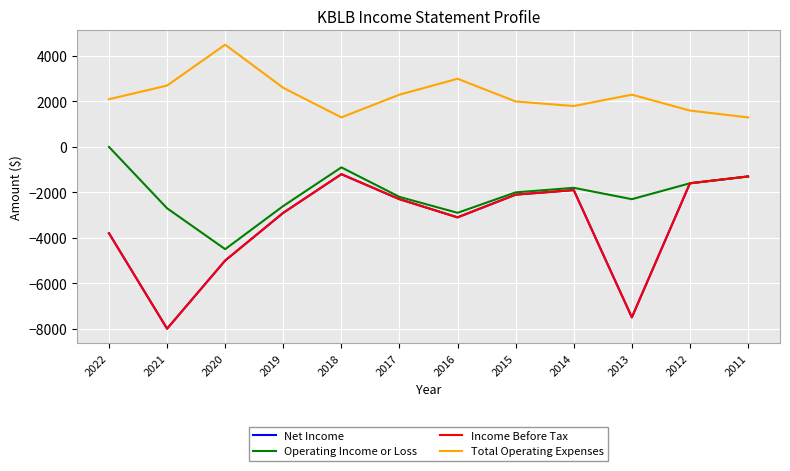

List the series in order of their peak value, lowest first.

Net Income, Income Before Tax, Operating Income or Loss, Total Operating Expenses